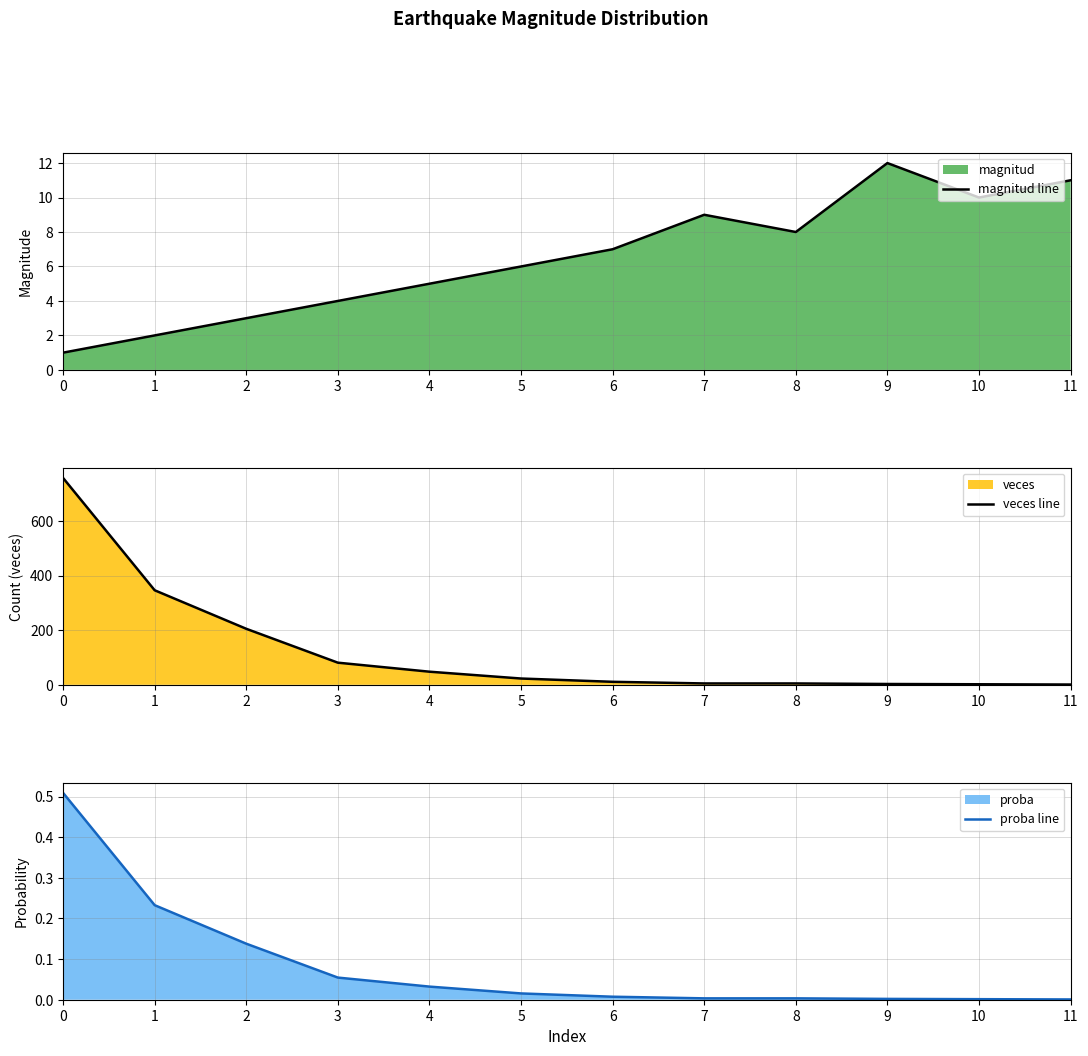

List the labels in order of veces line value, largest first.

0, 1, 2, 3, 4, 5, 6, 7, 8, 9, 10, 11